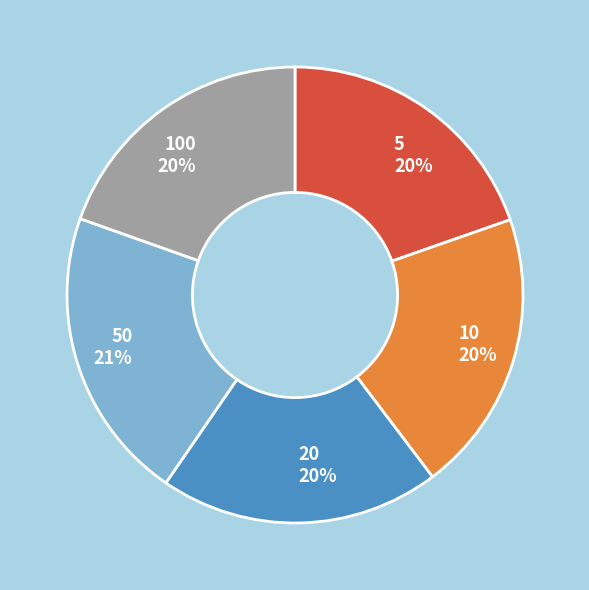

Does any single category account for the majority?

No